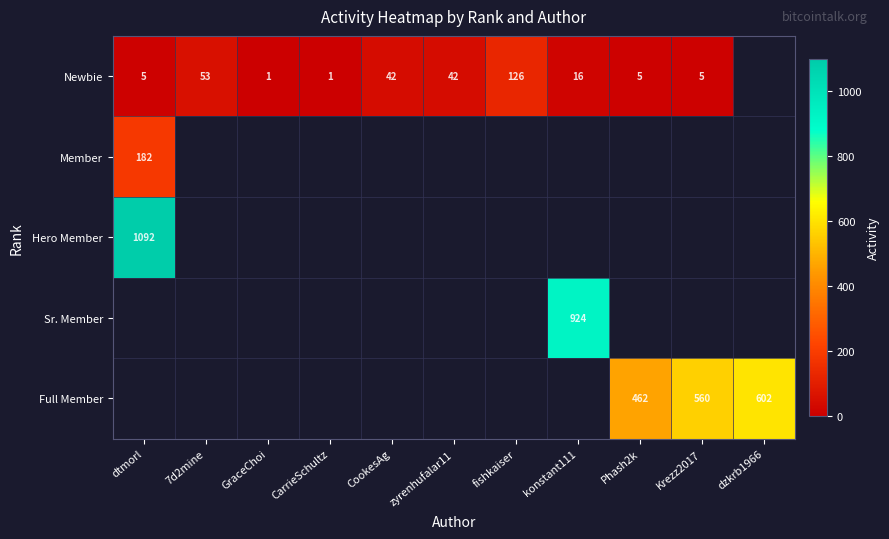

What is the maximum value shown in the chart?

1092.0